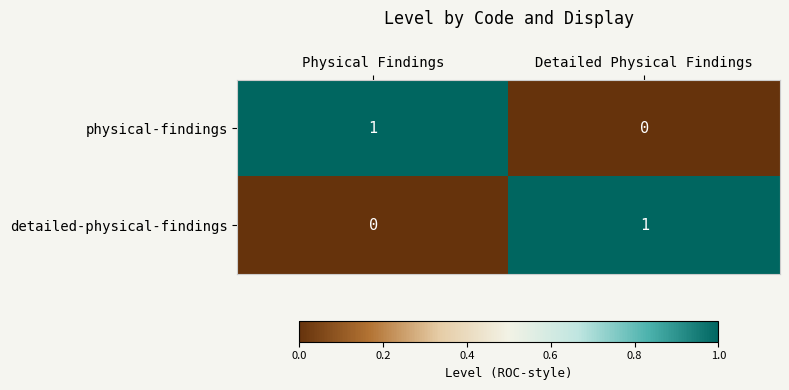

At which label is detailed-physical-findings closest to 0?

Physical Findings